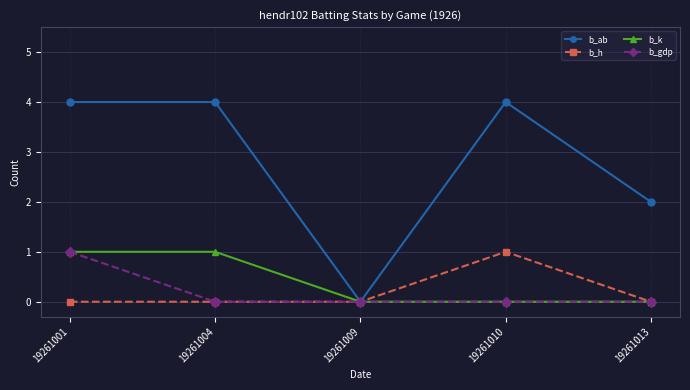

What is the difference between the second highest and minimum values in the b_k series?

1